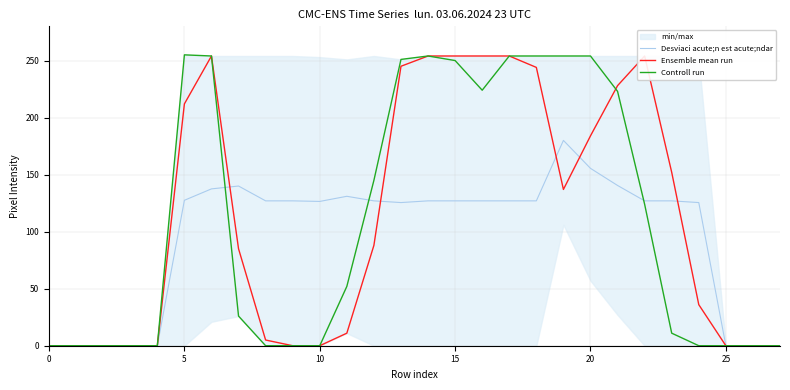

Is it true that Desviaci acute;n est acute;ndar equals 126.5 at 10?

True